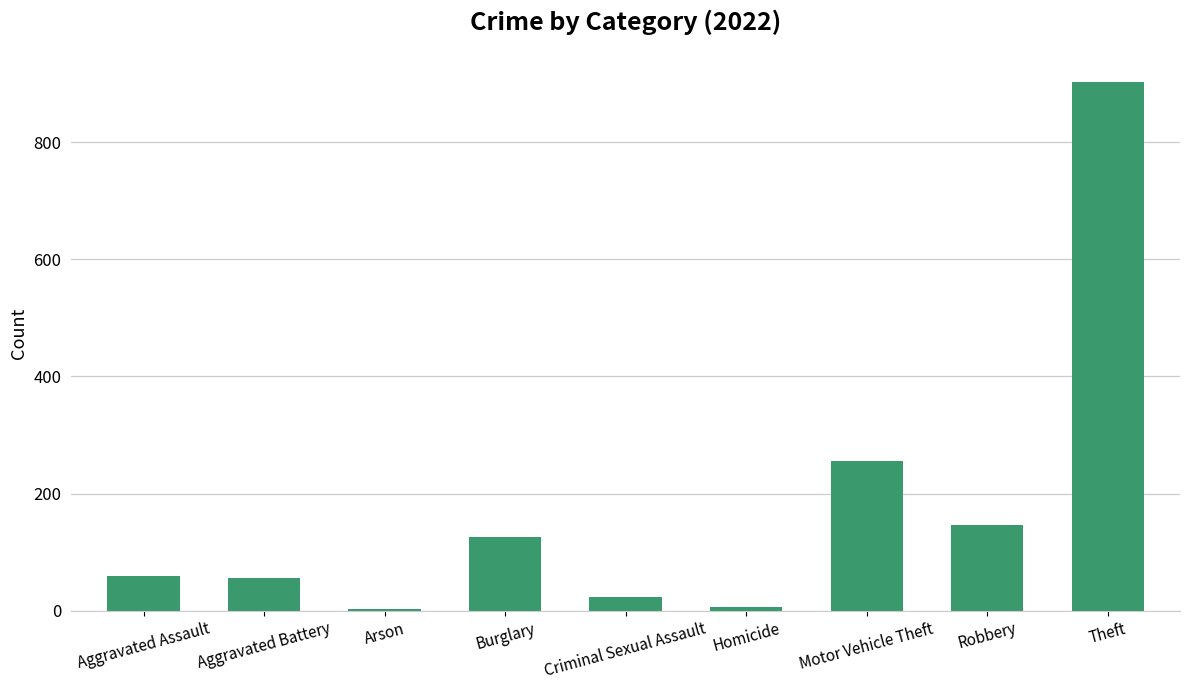

Reading left to right, transcribe all the data shown in this chart.

Aggravated Assault=60	Aggravated Battery=56	Arson=3	Burglary=126	Criminal Sexual Assault=23	Homicide=7	Motor Vehicle Theft=255	Robbery=147	Theft=903